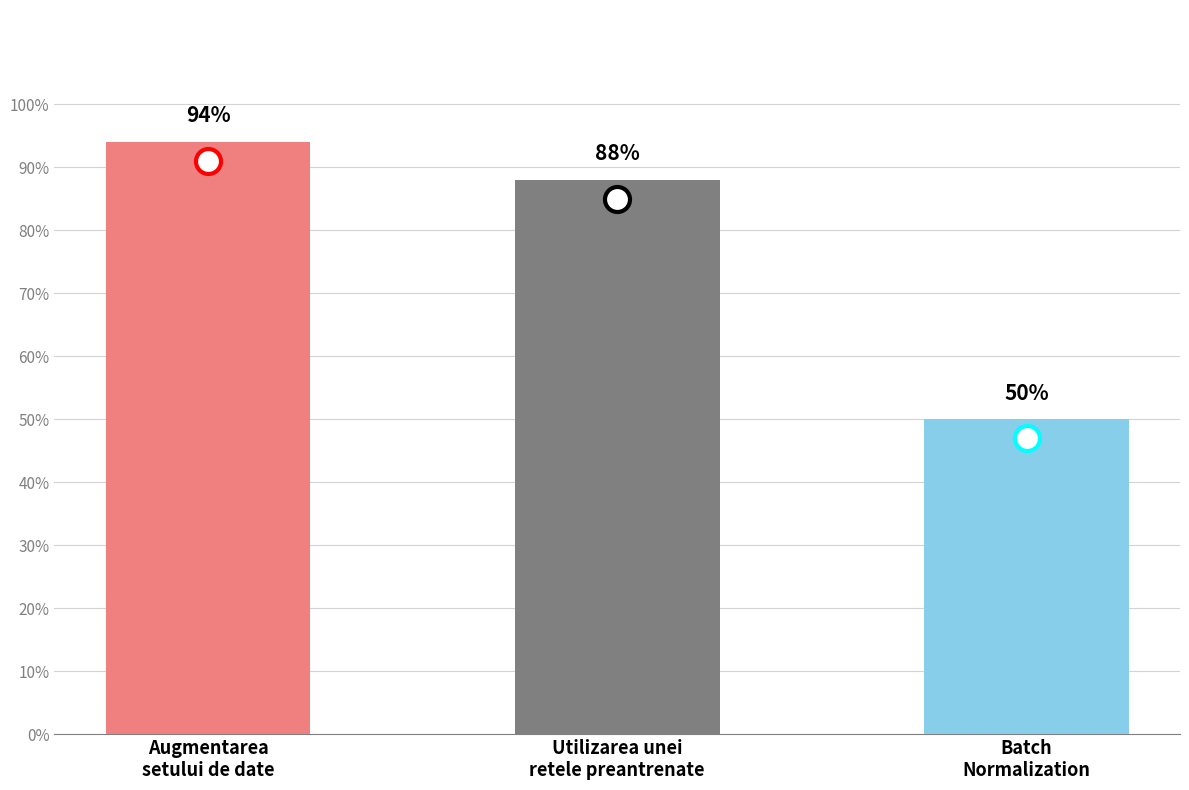

True or false: the data shows 0.8 at Batch
Normalization.

False